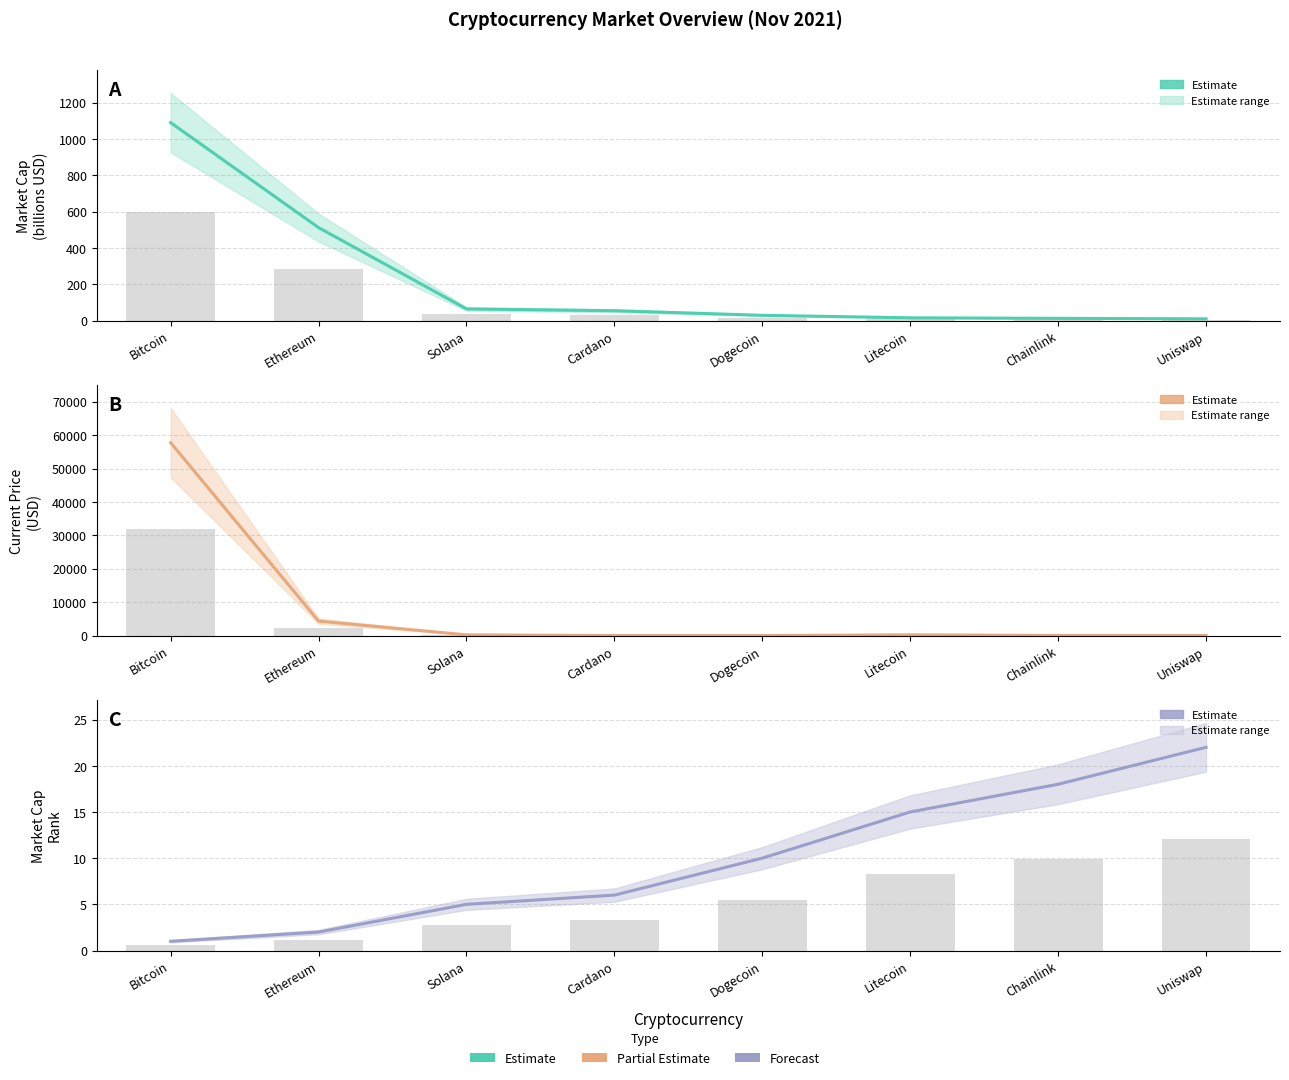

Reading left to right, what are all the values shown in this chart?

Market Cap (B USD): Bitcoin=1090.0	Ethereum=512.0	Solana=64.1	Cardano=54.2	Dogecoin=29.1	Litecoin=15.2	Chainlink=12.3	Uniswap=9.5
Current Price (USD): Bitcoin=57739.0	Ethereum=4321.4	Solana=210.9	Cardano=1.7	Dogecoin=0.2	Litecoin=219.6	Chainlink=26.4	Uniswap=21.1
Market Cap Rank: Bitcoin=1.0	Ethereum=2.0	Solana=5.0	Cardano=6.0	Dogecoin=10.0	Litecoin=15.0	Chainlink=18.0	Uniswap=22.0